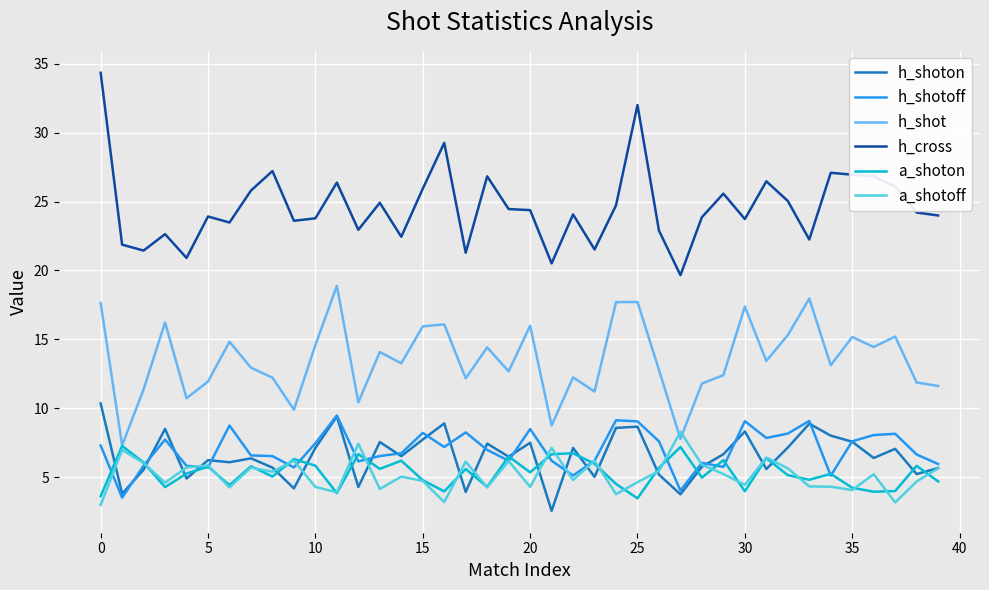

True or false: h_shotoff and h_cross cross at least once.

False